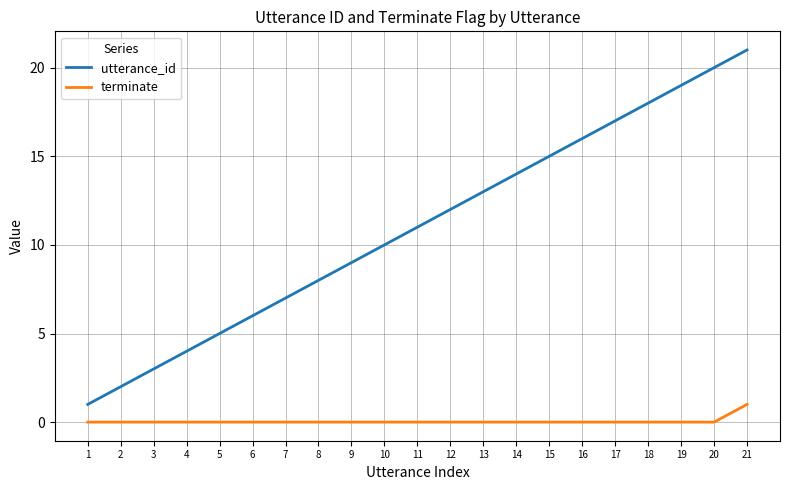

Rank the series by their maximum value, from lowest to highest.

terminate, utterance_id